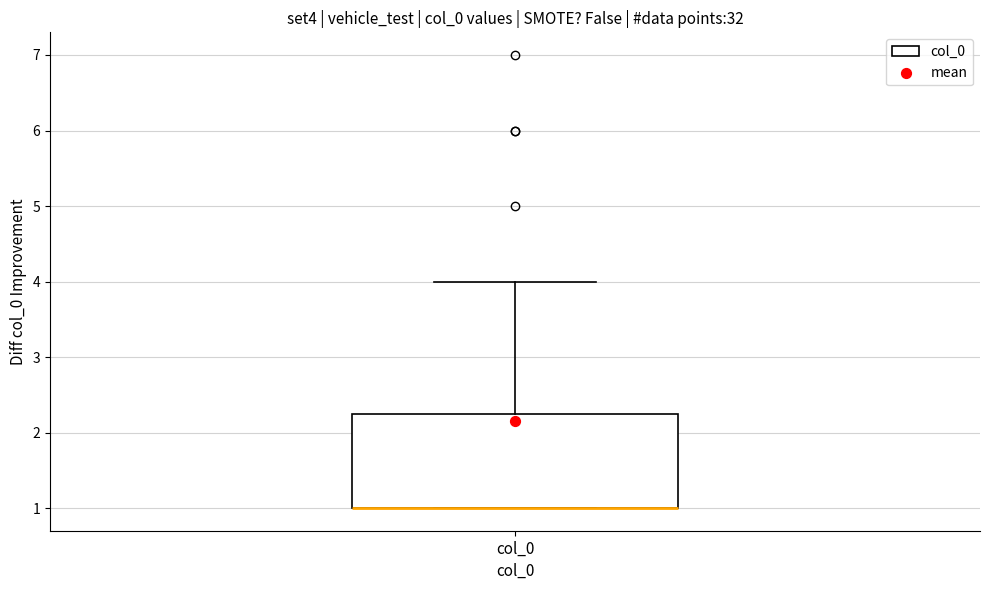

Transcribe this box plot: give where the median line is, the range the box spans, and where the two whiskers end, as read against the y-axis. The values are not printed on the chart, so give them approximately, as read against the axis.

median 1.0 (drawn on the box's lower edge), box 1.0 to 2.3, whiskers 1.0 to 4.0